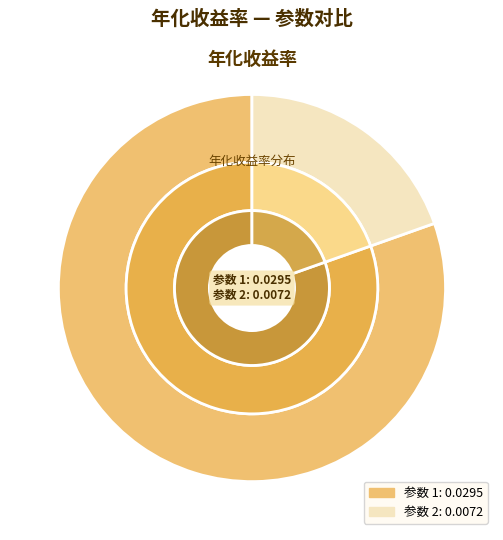

True or false: 1 accounts for 86% of the total.

False